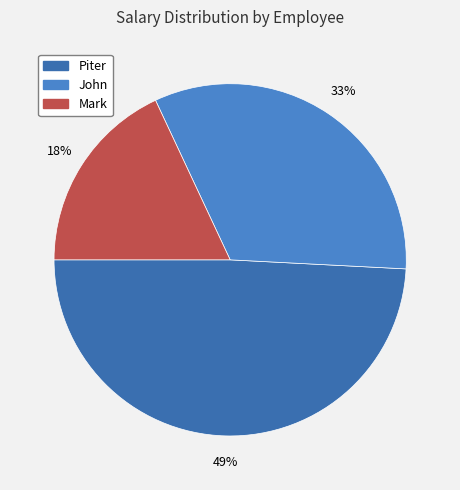

Count the number of slices in the pie.

3